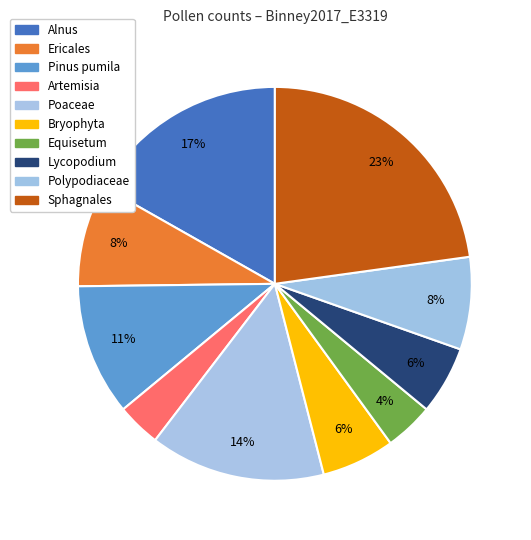

How many segments does this pie chart have?

10